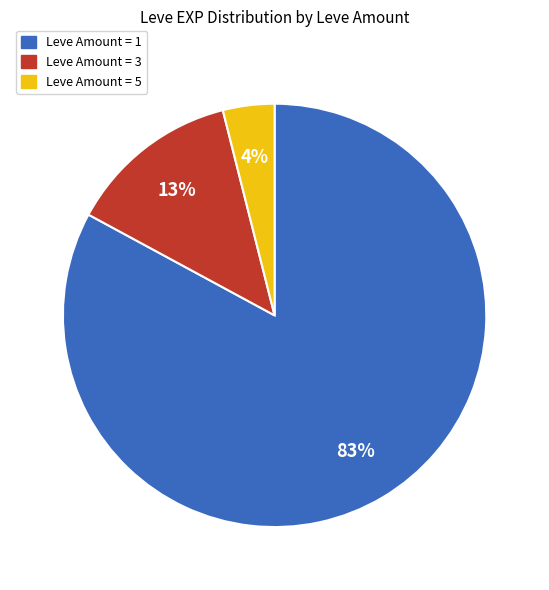

To the nearest percent, what is the average slice percentage?

33%